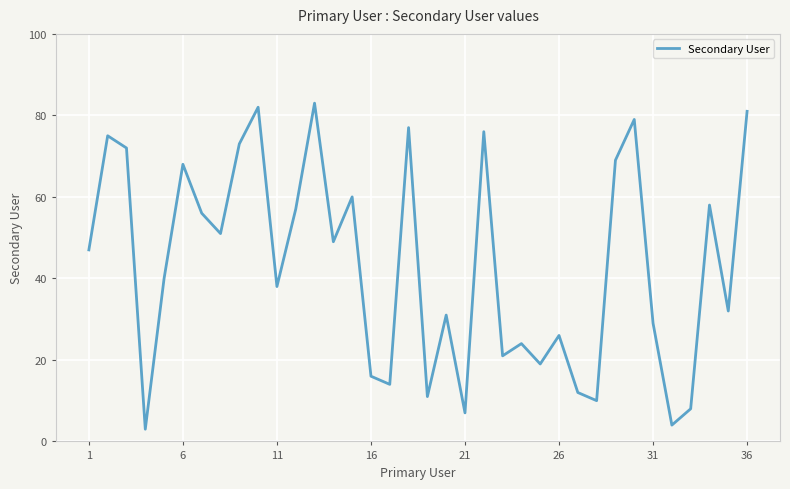

What is the difference between the maximum and minimum values?

80